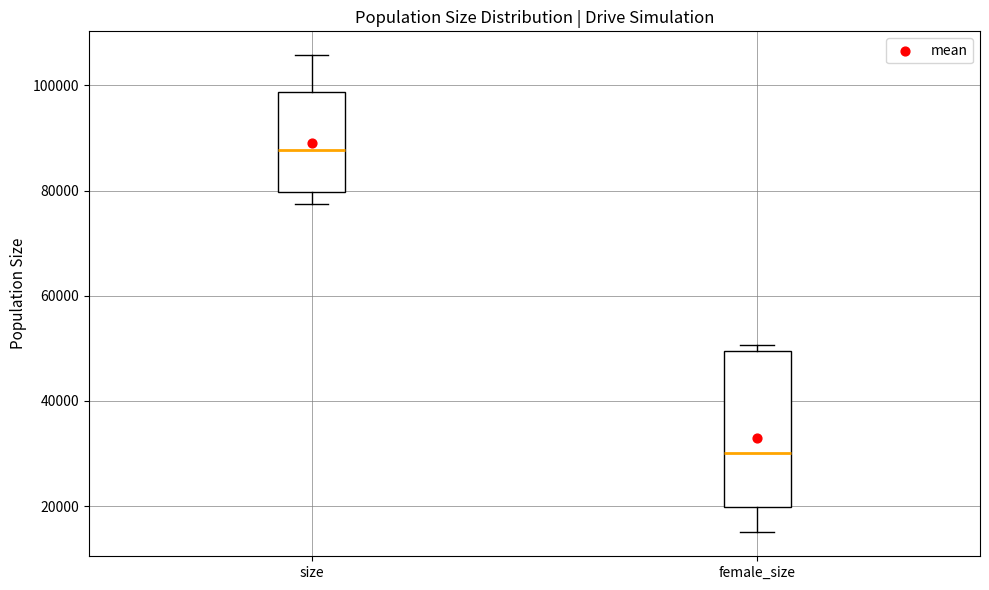

Which box's median line is the highest?

size